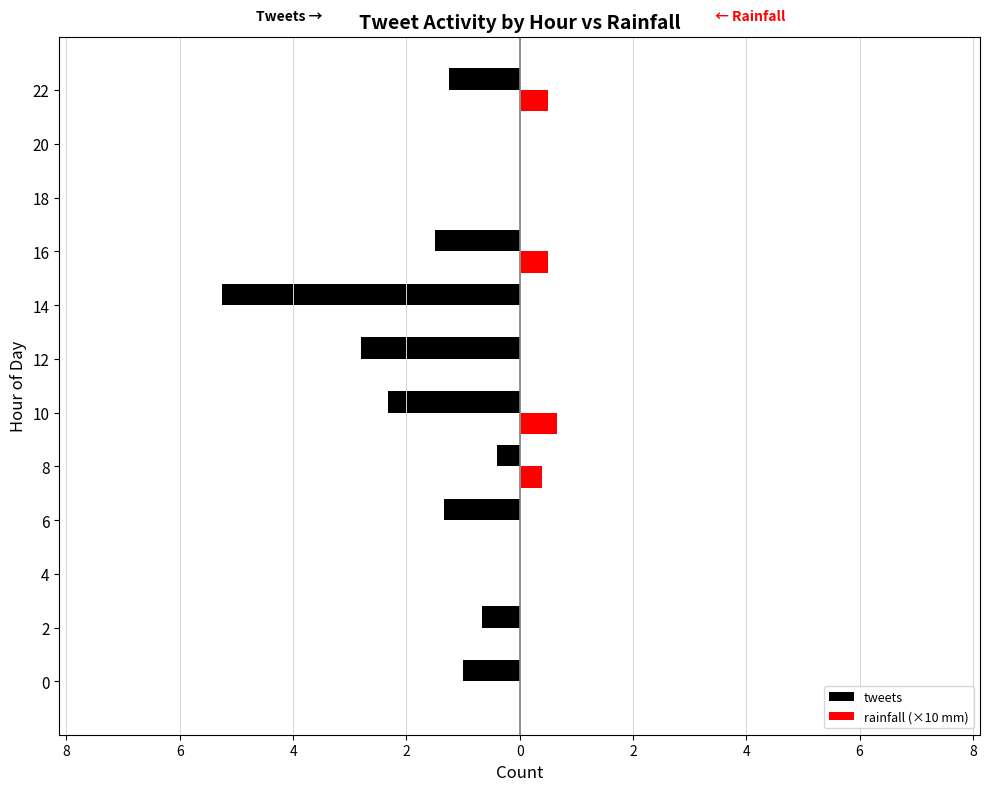

What are all the series names shown in the legend?

tweets, rainfall (×10 mm)